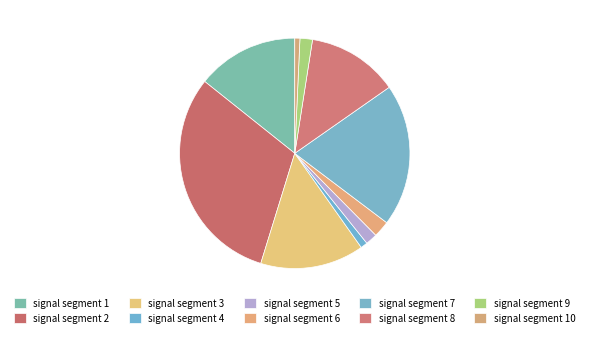

What is the largest slice in the pie chart?

signal segment 2